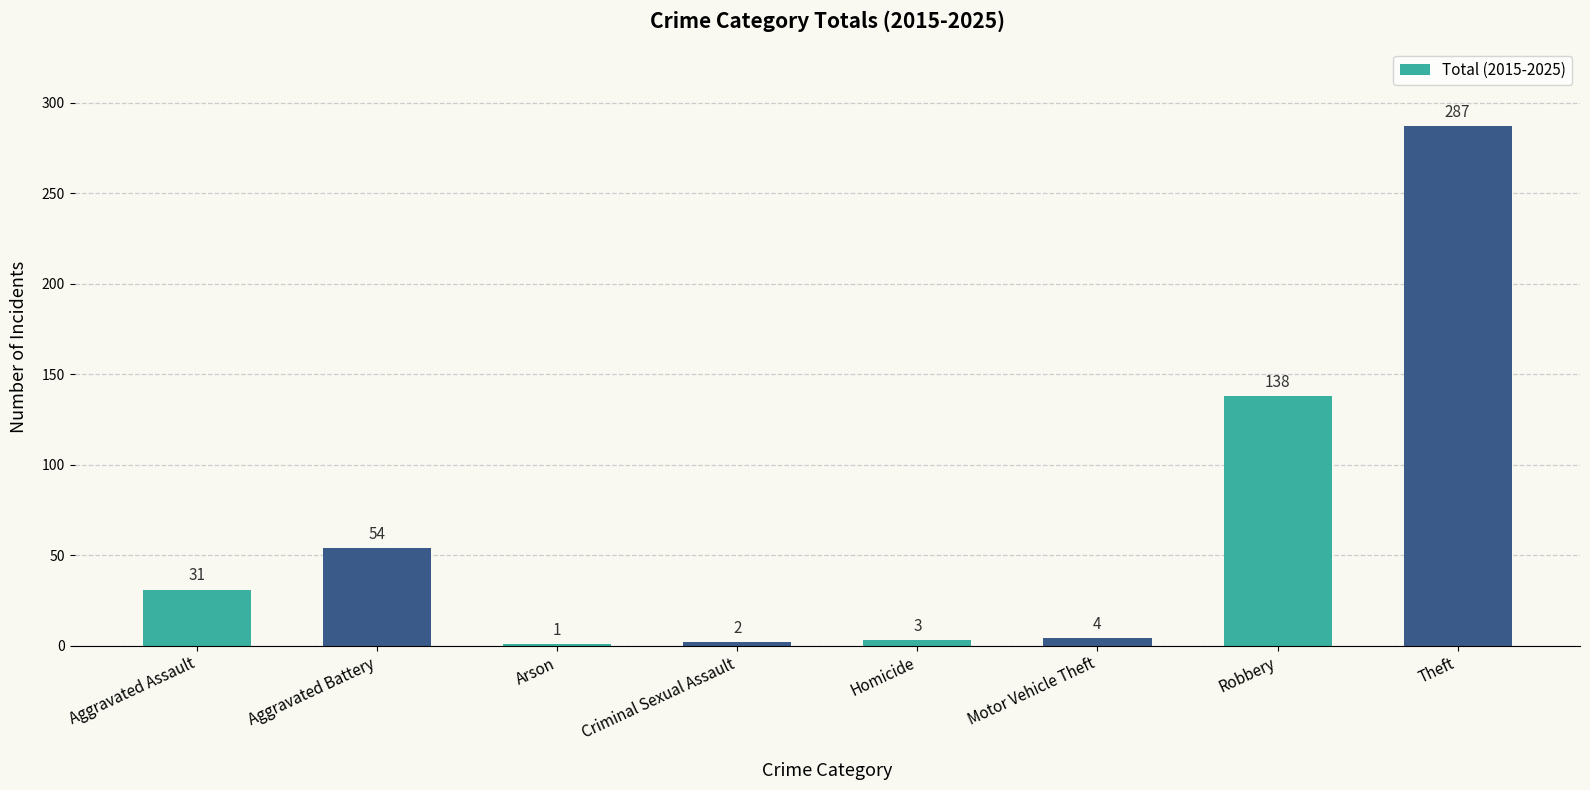

What is the sum of all values?

520